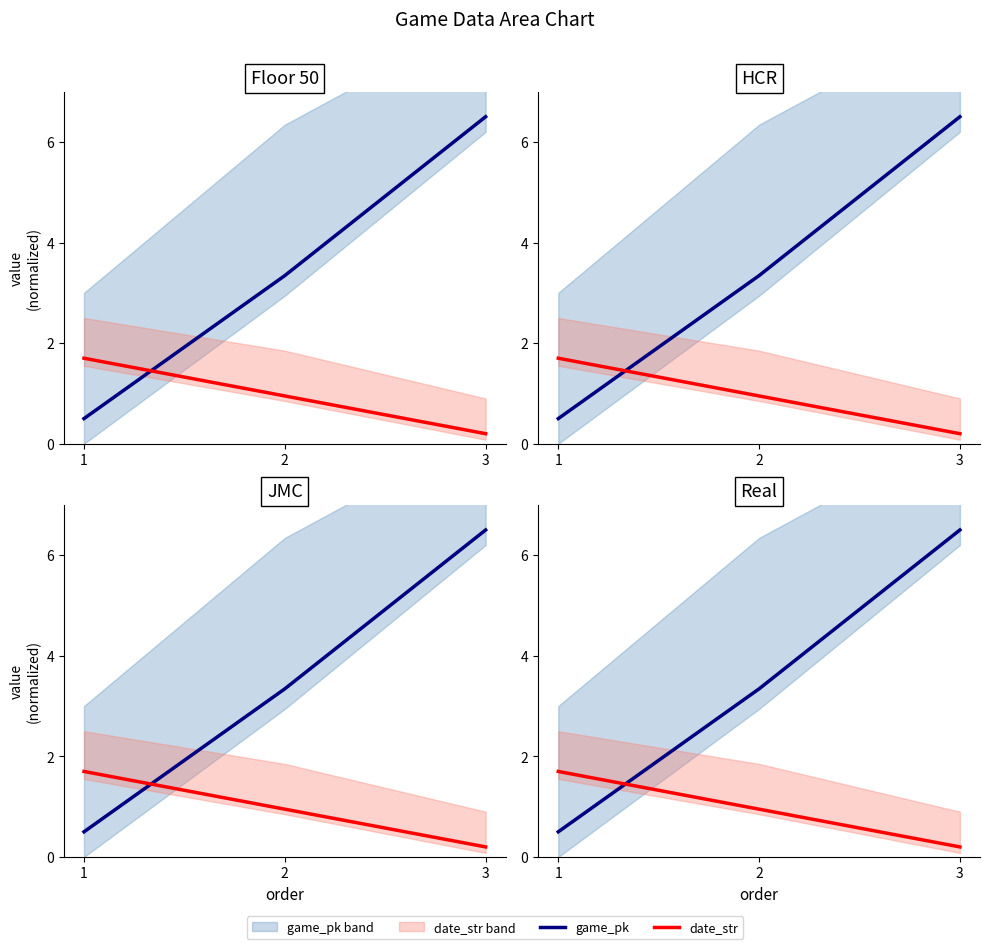

Reading left to right, extract all data points from this chart.

game_pk: 0.5	3.3	6.5
date_str: 1.7	0.9	0.2